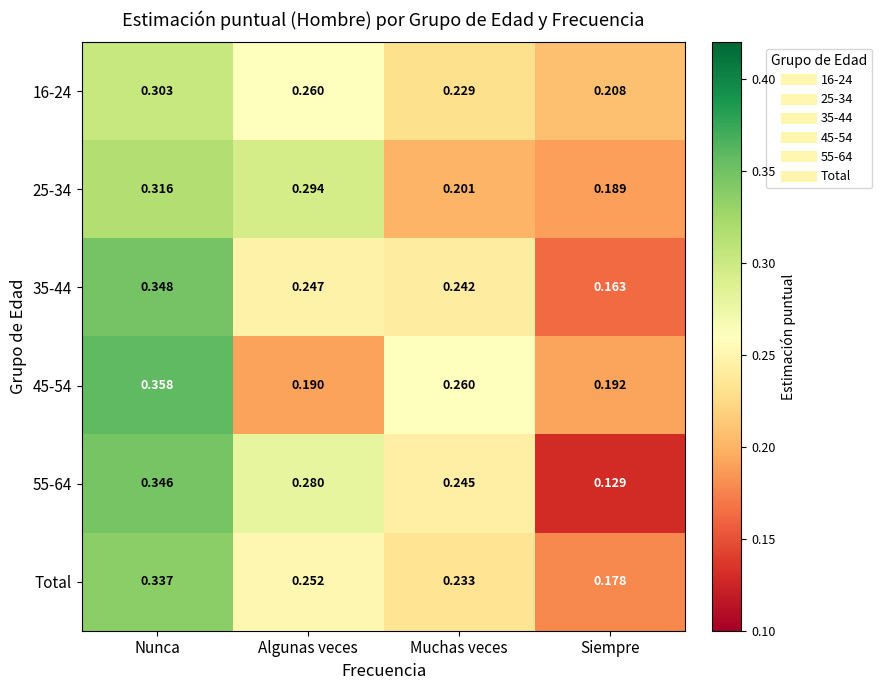

At Siempre, list the series in order from smallest to largest.

55-64, 35-44, Total, 25-34, 45-54, 16-24